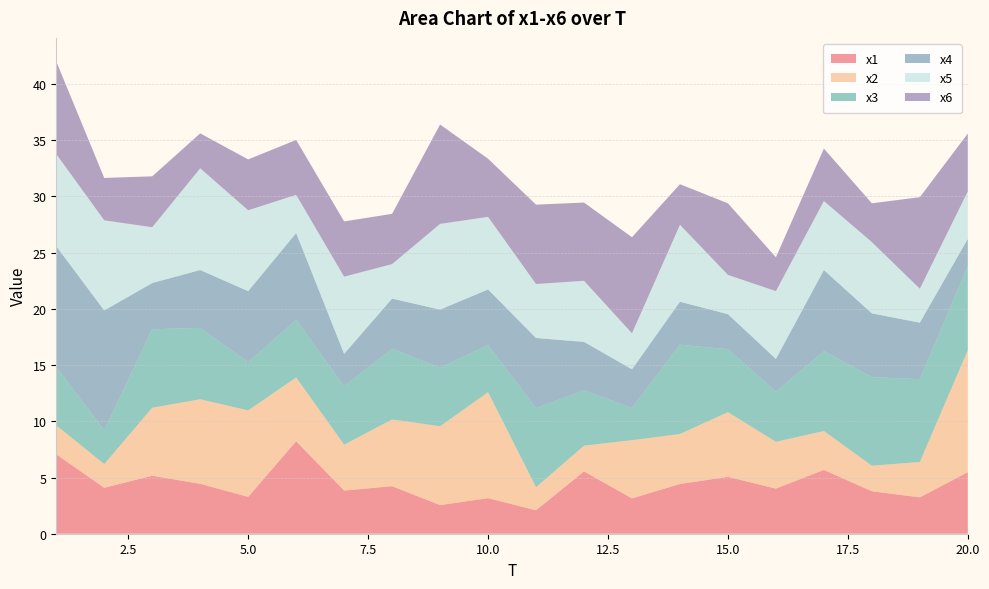

Reading left to right, what are all the values shown in this chart?

x1: 7.1	4.1	5.2	4.4	3.3	8.2	3.8	4.2	2.5	3.2	2.1	5.5	3.1	4.4	5.1	4.0	5.7	3.8	3.2	5.5
x2: 2.6	2.1	6.0	7.5	7.7	5.7	4.1	5.9	7.0	9.4	2.0	2.3	5.2	4.4	5.8	4.2	3.5	2.3	3.1	10.9
x3: 5.2	3.0	7.0	6.4	4.3	5.1	5.2	6.3	5.2	4.2	7.0	4.9	2.9	7.9	5.6	4.5	7.1	7.9	7.4	7.5
x4: 10.7	10.7	4.1	5.1	6.3	7.7	2.9	4.5	5.2	5.0	6.2	4.3	3.5	3.8	3.1	2.9	7.2	5.7	5.0	2.4
x5: 8.2	8.0	5.0	9.0	7.2	3.4	6.9	3.1	7.6	6.5	4.8	5.4	3.2	6.8	3.5	6.0	6.1	6.3	3.0	4.2
x6: 8.2	3.8	4.5	3.1	4.5	4.9	4.9	4.5	8.8	5.2	7.1	7.0	8.5	3.6	6.4	3.0	4.7	3.4	8.1	5.1